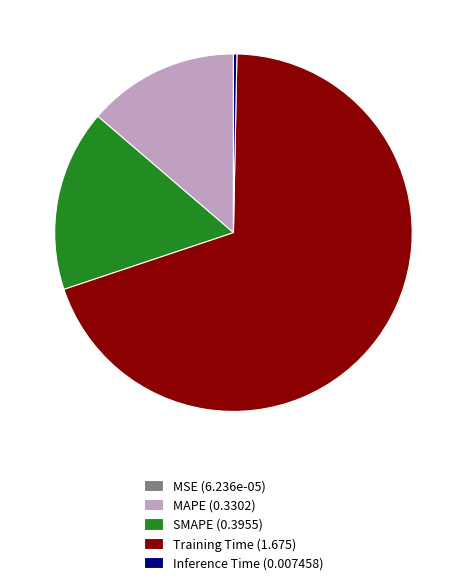

Is there a majority slice in this chart?

Yes